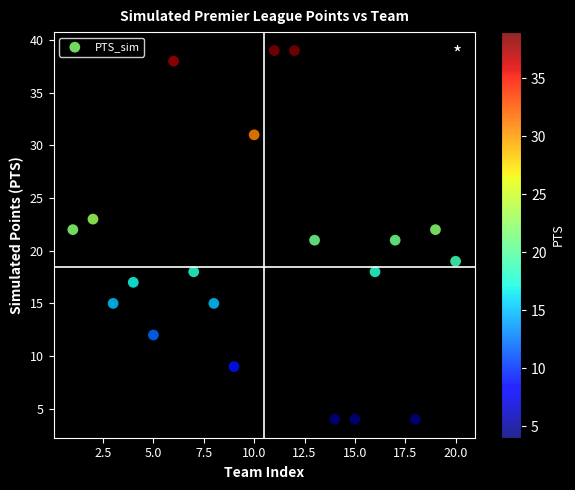

What is the range of X values (max minus min)?

19